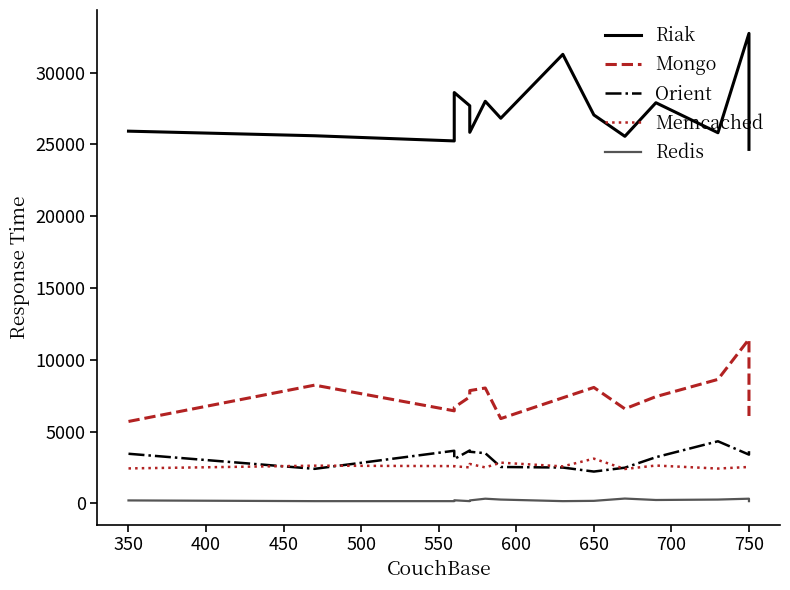

What is the value of the Redis point at the 6th from the left?

200